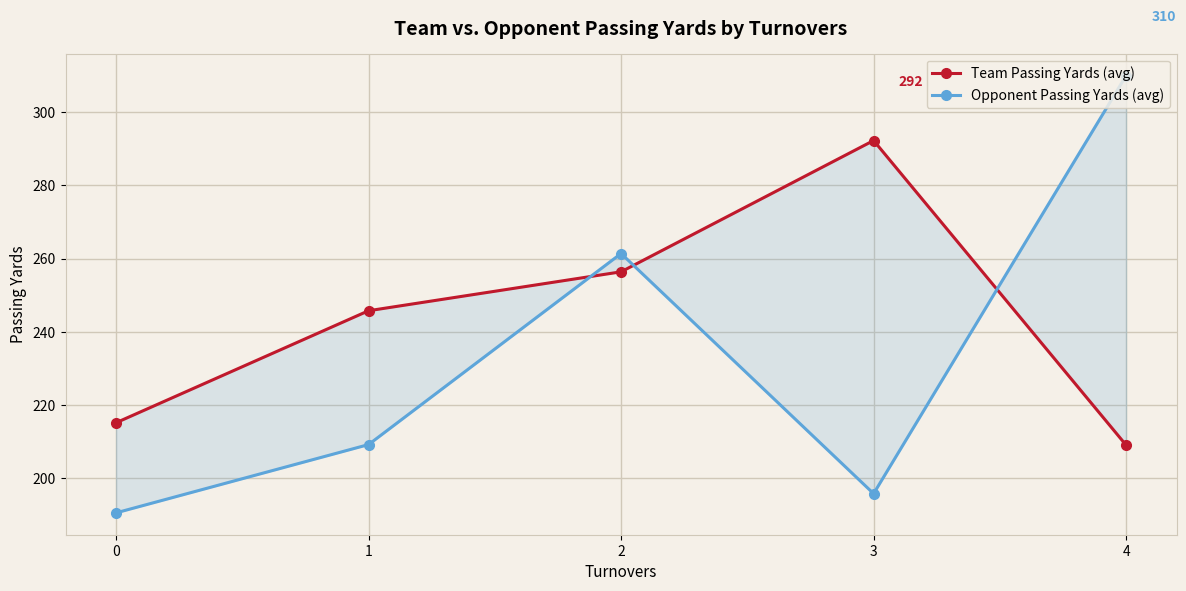

Does the chart display data point markers on the line(s)?

Yes